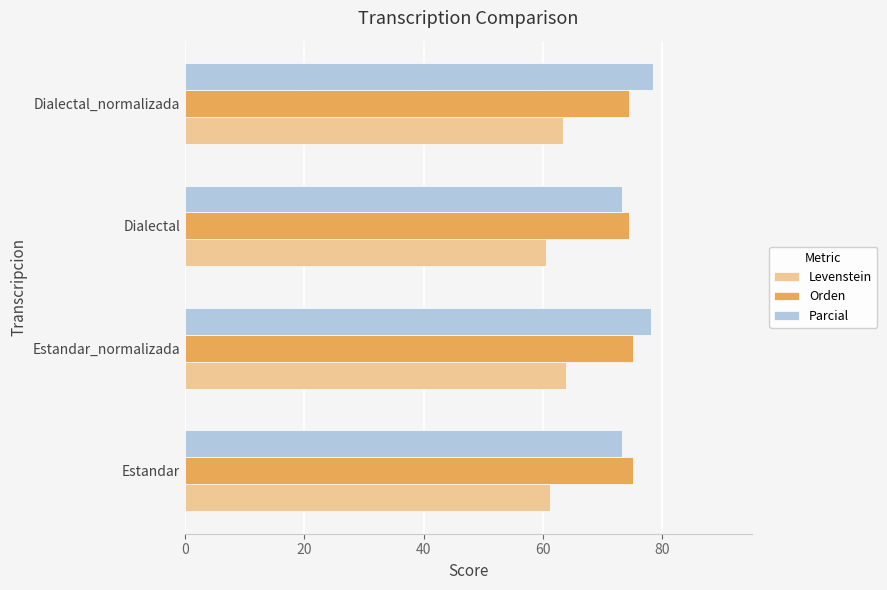

What is the difference between the maximum and minimum values in the Levenstein series?

3.5